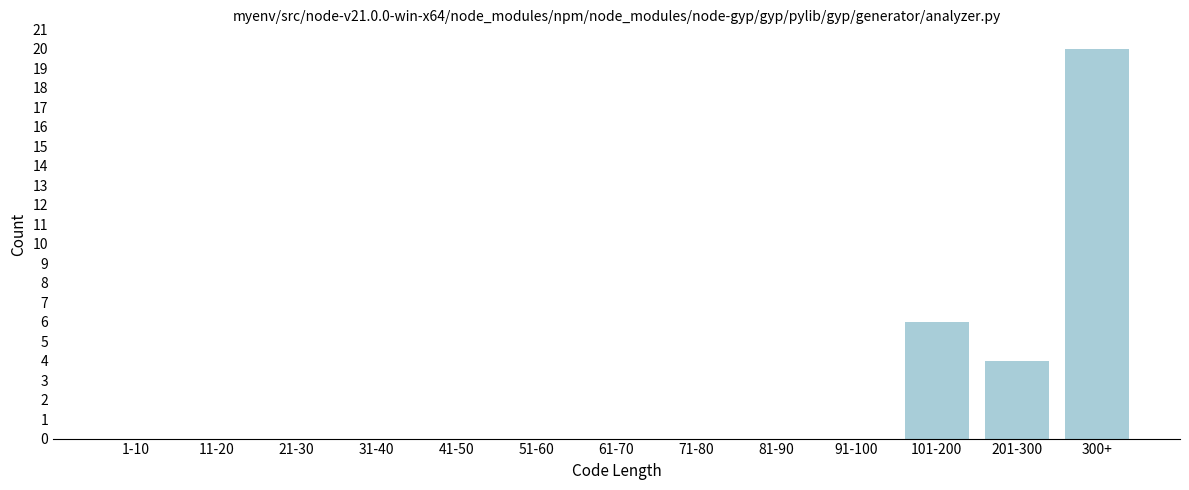

Reading left to right, what are all the values shown in this chart?

1-10=0	11-20=0	21-30=0	31-40=0	41-50=0	51-60=0	61-70=0	71-80=0	81-90=0	91-100=0	101-200=6	201-300=4	300+=20